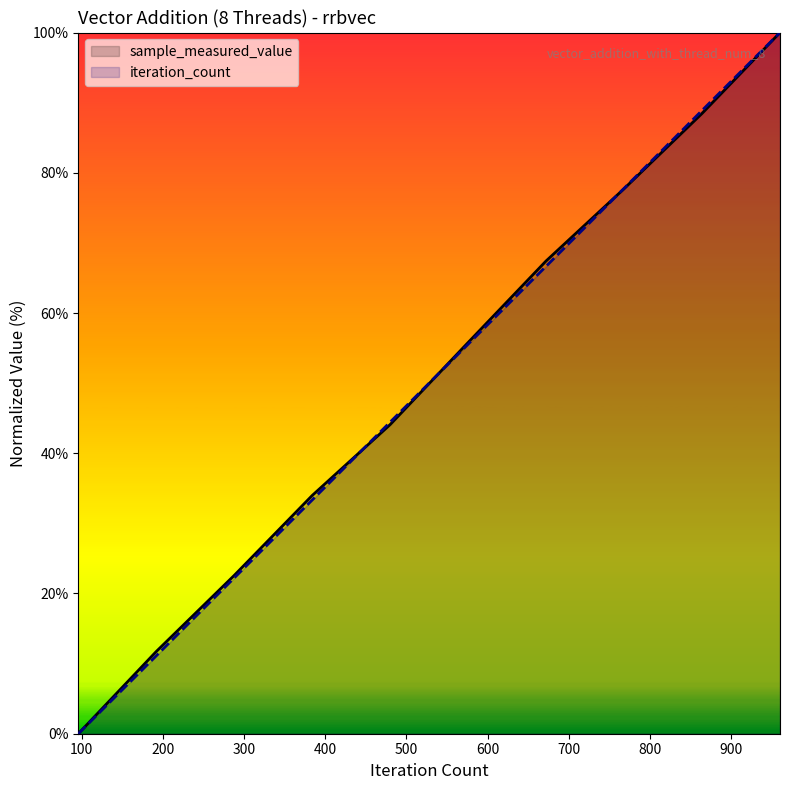

How many data points in iteration_count are above 55?

5